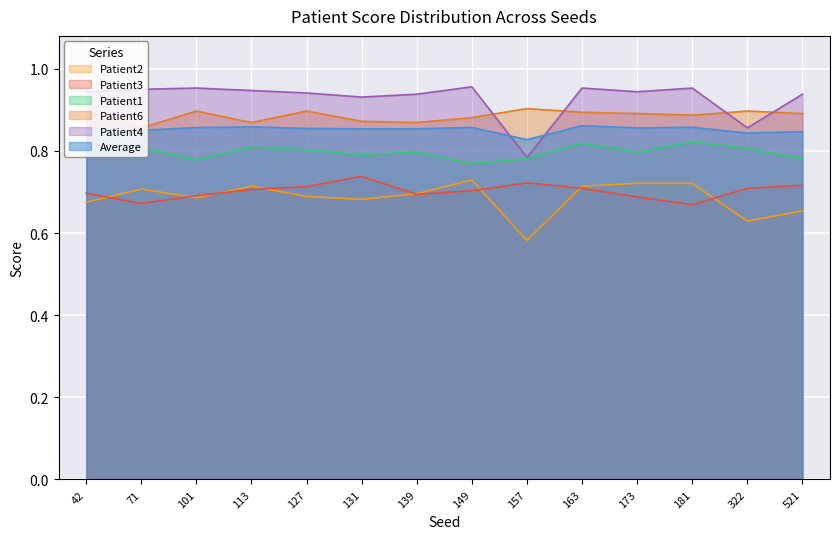

What is the greatest value displayed?

1.0